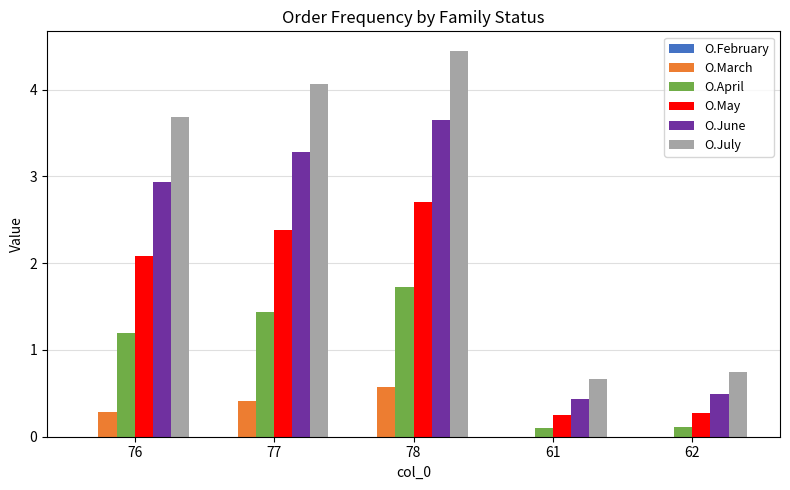

True or false: O.July has a value of 2.7 at 77.

False